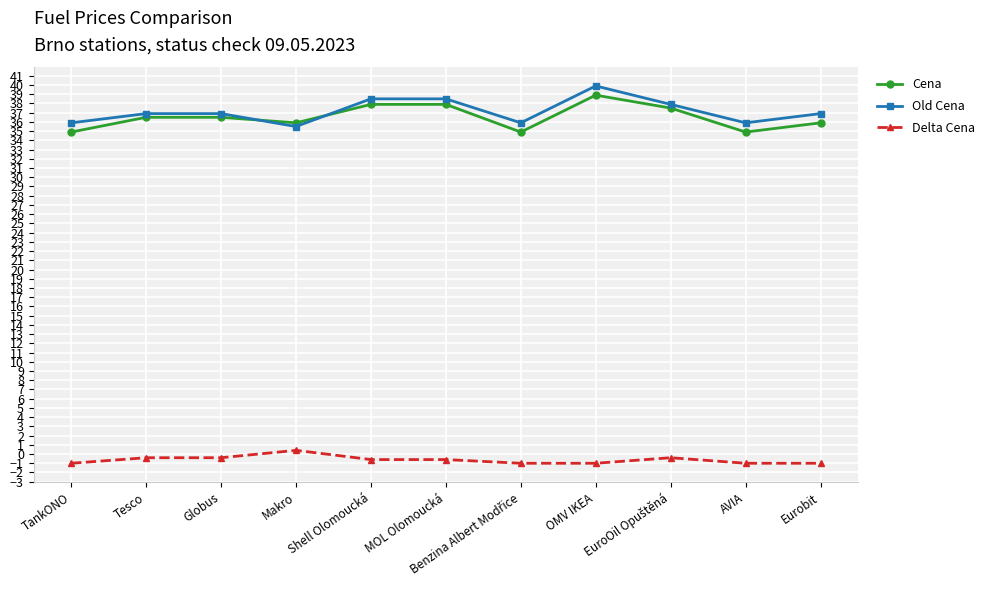

What is the value of the Cena point at the 2nd from the left?

36.5